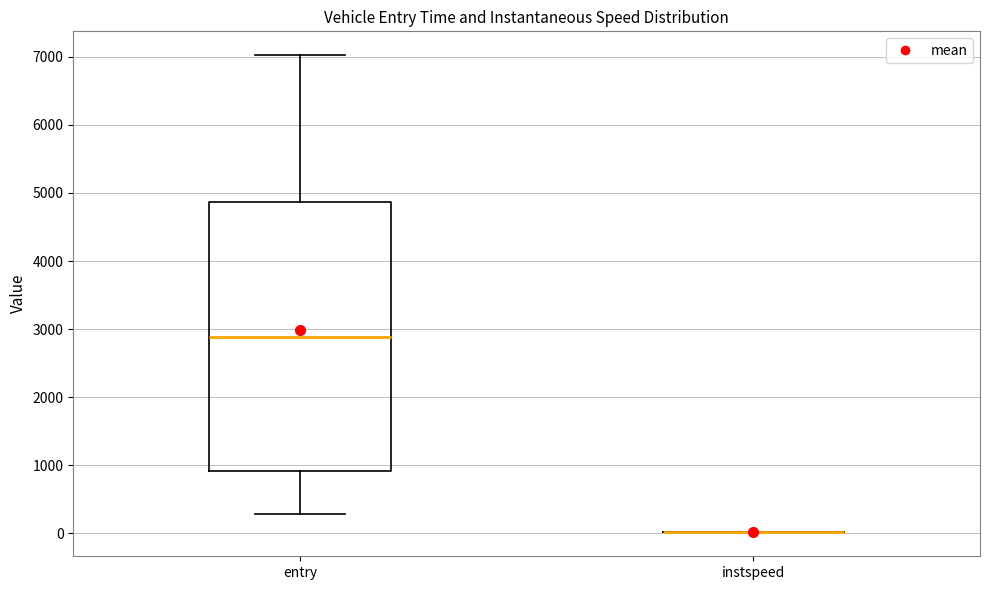

Reading left to right, transcribe this box plot: for each box, give where its median line is, the range the box spans, and where its two whiskers end, as read against the y-axis. The values are not printed on the chart, so give them approximately, as read against the axis.

entry: median 2900, box 900 to 4900, whiskers 300 to 7000
instspeed: box collapsed to a line at 0, whiskers 0 to 0